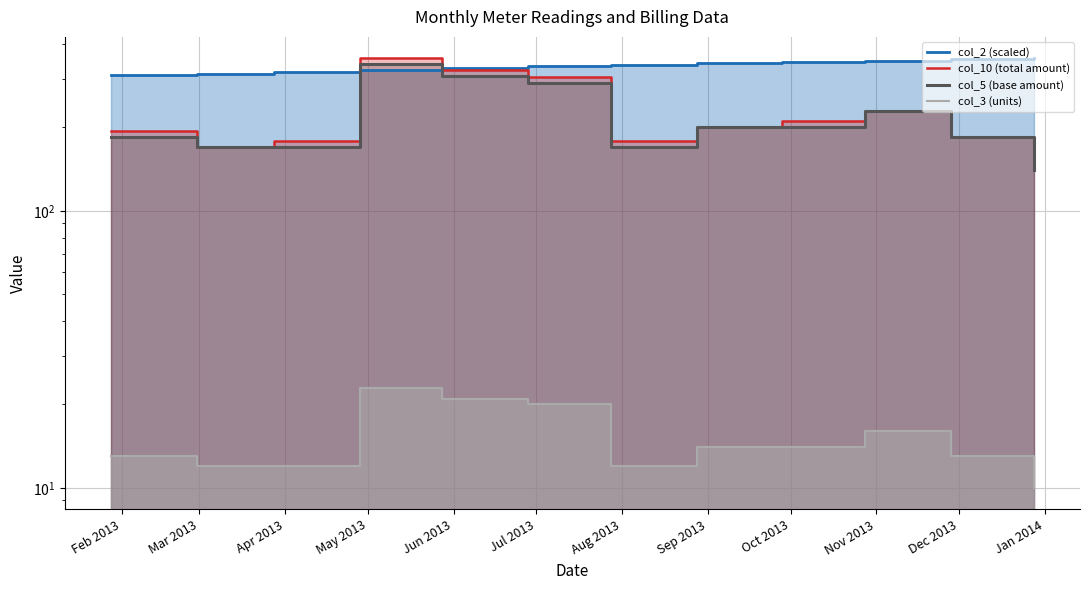

What is the label of the 10th point from the left?

Nov 2013